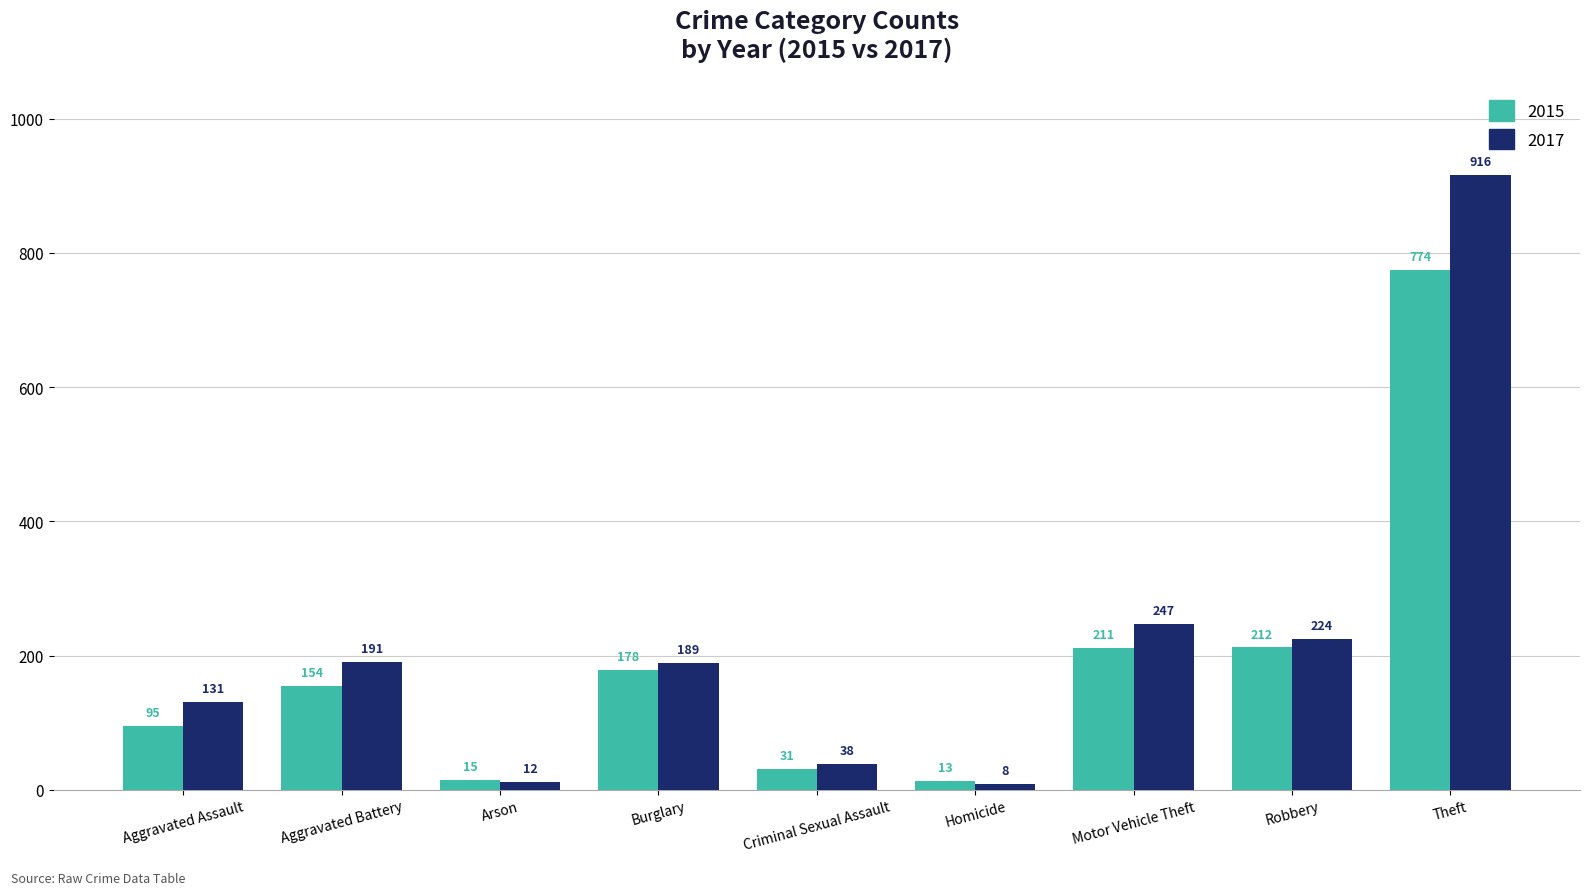

How many distinct data groups are displayed?

2